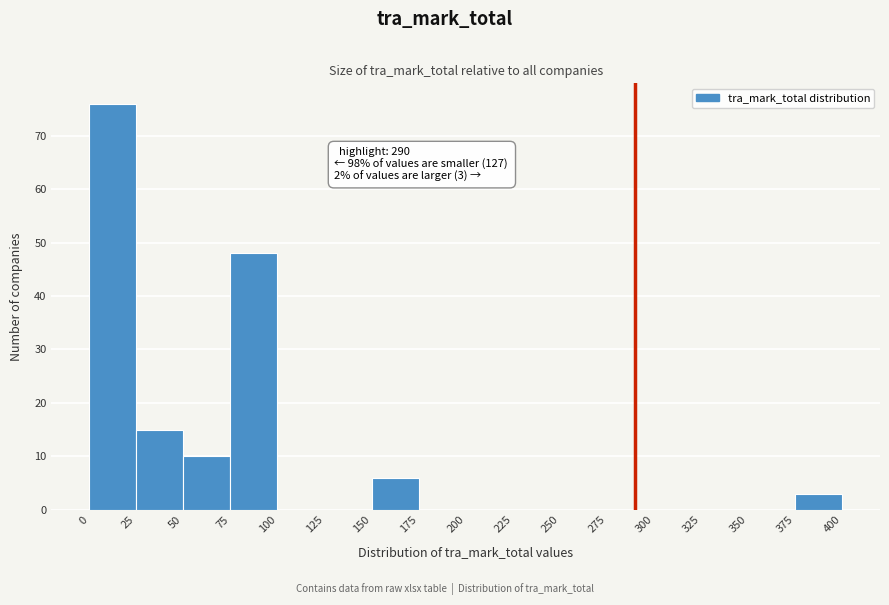

Which range on the x-axis has the tallest bar?

0 to 25